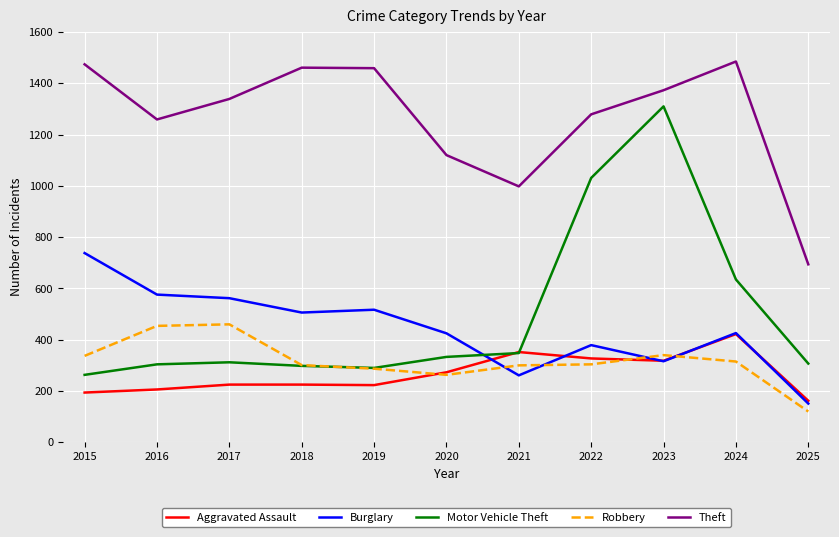

At how many categories does at least one series exceed 883?

10